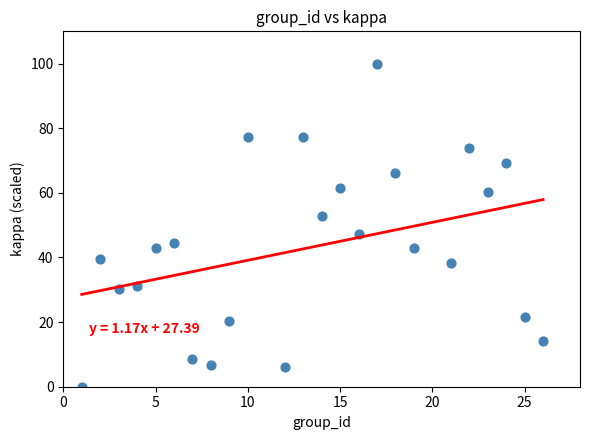

What is the range of Y values (max minus min)?

100.0